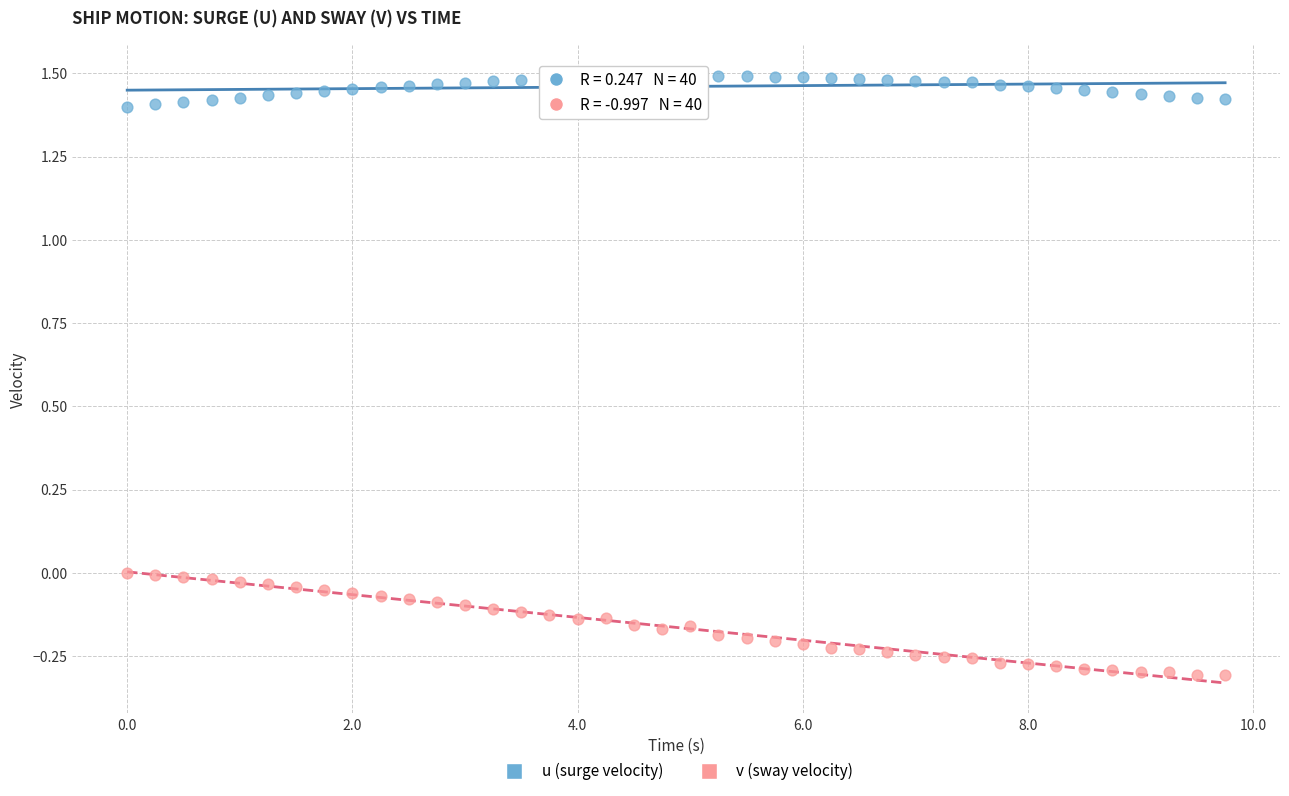

Which series has the largest Y range (max minus min)?

v (sway velocity)